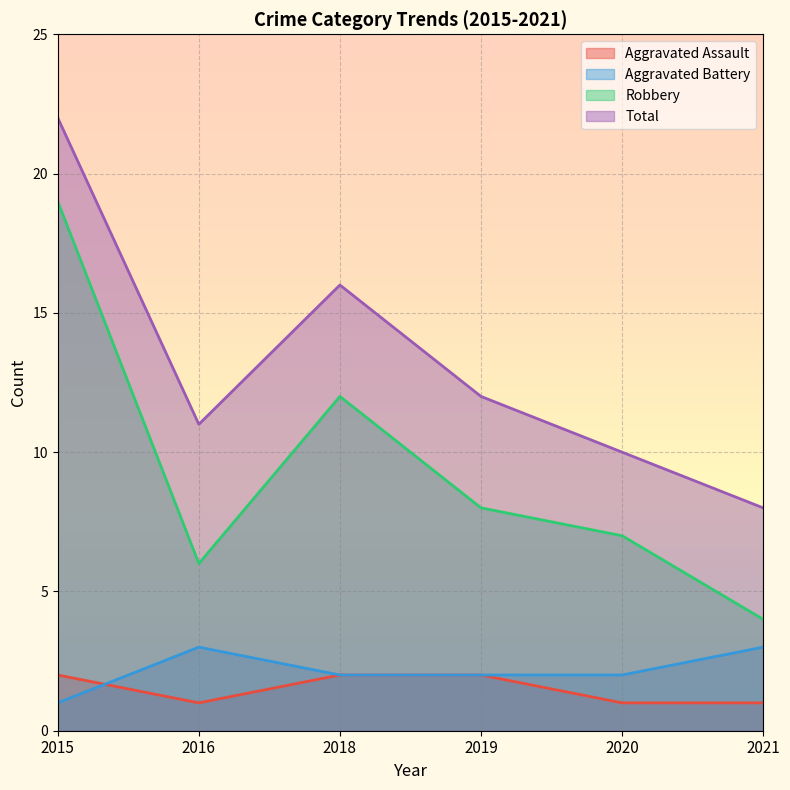

How many data points does each series have?

6